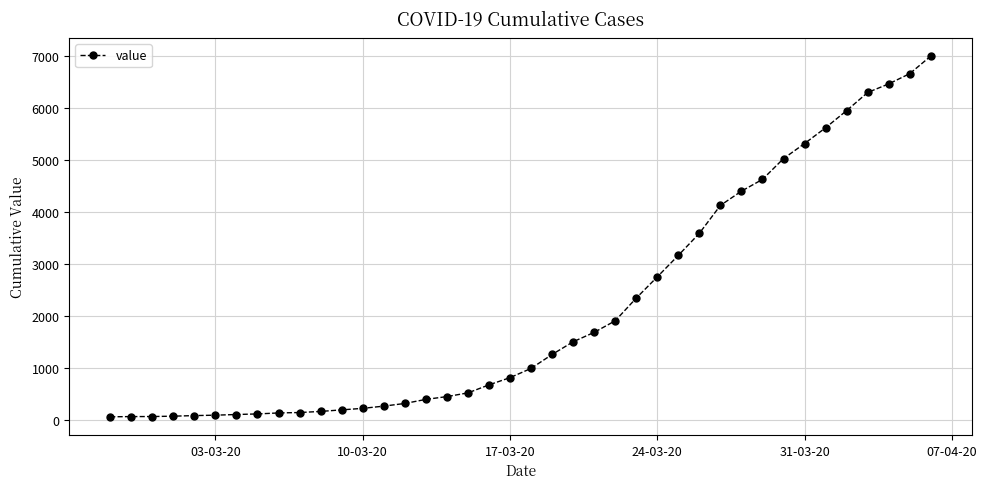

What is the difference between the maximum and second lowest values?

6927